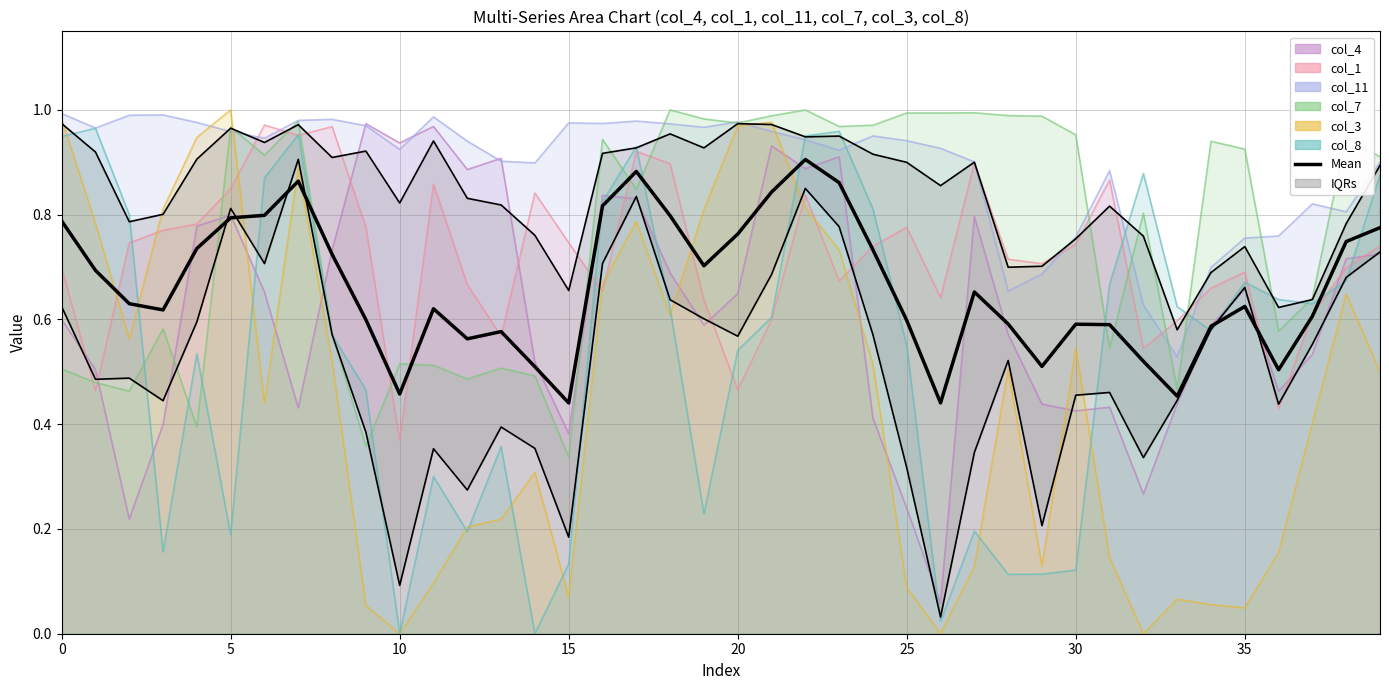

Reading left to right, extract all data points from this chart.

col_4: 0.6	0.5	0.2	0.4	0.8	0.8	0.7	0.4	0.7	1.0	0.9	1.0	0.9	0.9	0.5	0.4	0.8	0.8	0.7	0.6	0.6	0.9	0.9	0.9	0.4	0.2	0.1	0.8	0.6	0.4	0.4	0.4	0.3	0.4	0.6	0.7	0.5	0.5	0.7	0.7
col_1: 0.7	0.5	0.7	0.8	0.8	0.8	1.0	1.0	1.0	0.8	0.4	0.9	0.7	0.6	0.8	0.7	0.7	0.9	0.9	0.6	0.5	0.6	0.8	0.7	0.7	0.8	0.6	0.9	0.7	0.7	0.7	0.9	0.5	0.6	0.7	0.7	0.4	0.6	0.7	0.7
col_11: 1.0	1.0	1.0	1.0	1.0	1.0	0.9	1.0	1.0	1.0	0.9	1.0	0.9	0.9	0.9	1.0	1.0	1.0	1.0	1.0	1.0	1.0	0.9	0.9	1.0	0.9	0.9	0.9	0.7	0.7	0.8	0.9	0.6	0.5	0.7	0.8	0.8	0.8	0.8	0.9
col_7: 0.5	0.5	0.5	0.6	0.4	1.0	0.9	1.0	0.6	0.4	0.5	0.5	0.5	0.5	0.5	0.3	0.9	0.8	1.0	1.0	1.0	1.0	1.0	1.0	1.0	1.0	1.0	1.0	1.0	1.0	1.0	0.5	0.8	0.5	0.9	0.9	0.6	0.6	0.9	0.9
col_3: 1.0	0.8	0.6	0.8	0.9	1.0	0.4	0.9	0.5	0.1	0.0	0.1	0.2	0.2	0.3	0.1	0.7	0.8	0.6	0.8	1.0	1.0	0.8	0.7	0.5	0.1	0.0	0.1	0.5	0.1	0.5	0.1	0.0	0.1	0.1	0.0	0.2	0.4	0.6	0.5
col_8: 0.9	1.0	0.8	0.2	0.5	0.2	0.9	1.0	0.6	0.5	0.0	0.3	0.2	0.4	0.0	0.1	0.8	0.9	0.6	0.2	0.5	0.6	1.0	1.0	0.8	0.5	0.0	0.2	0.1	0.1	0.1	0.7	0.9	0.6	0.6	0.7	0.6	0.6	0.7	0.9